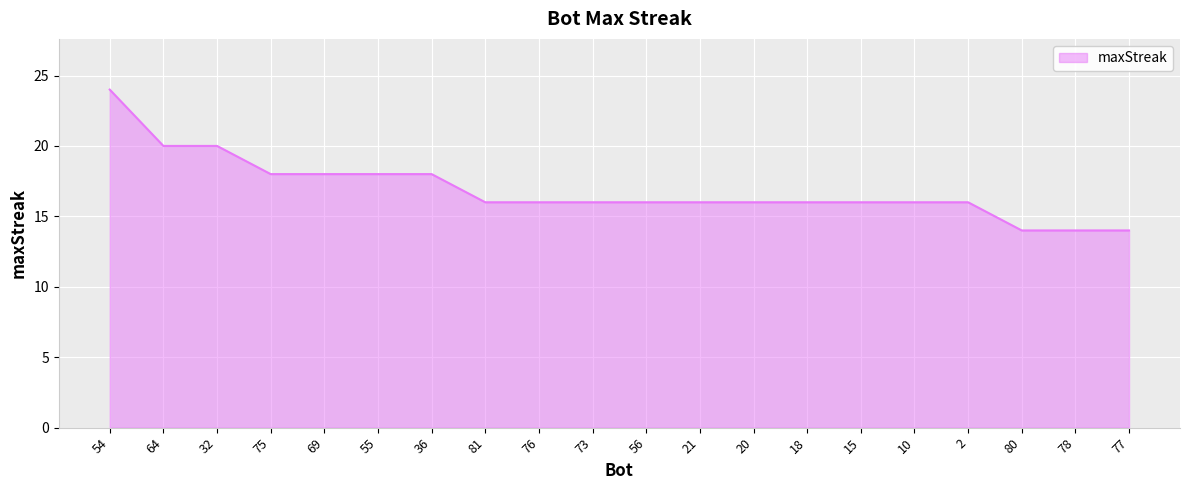

Approximately how many times larger is the value at 75 compared to 69?

1.0